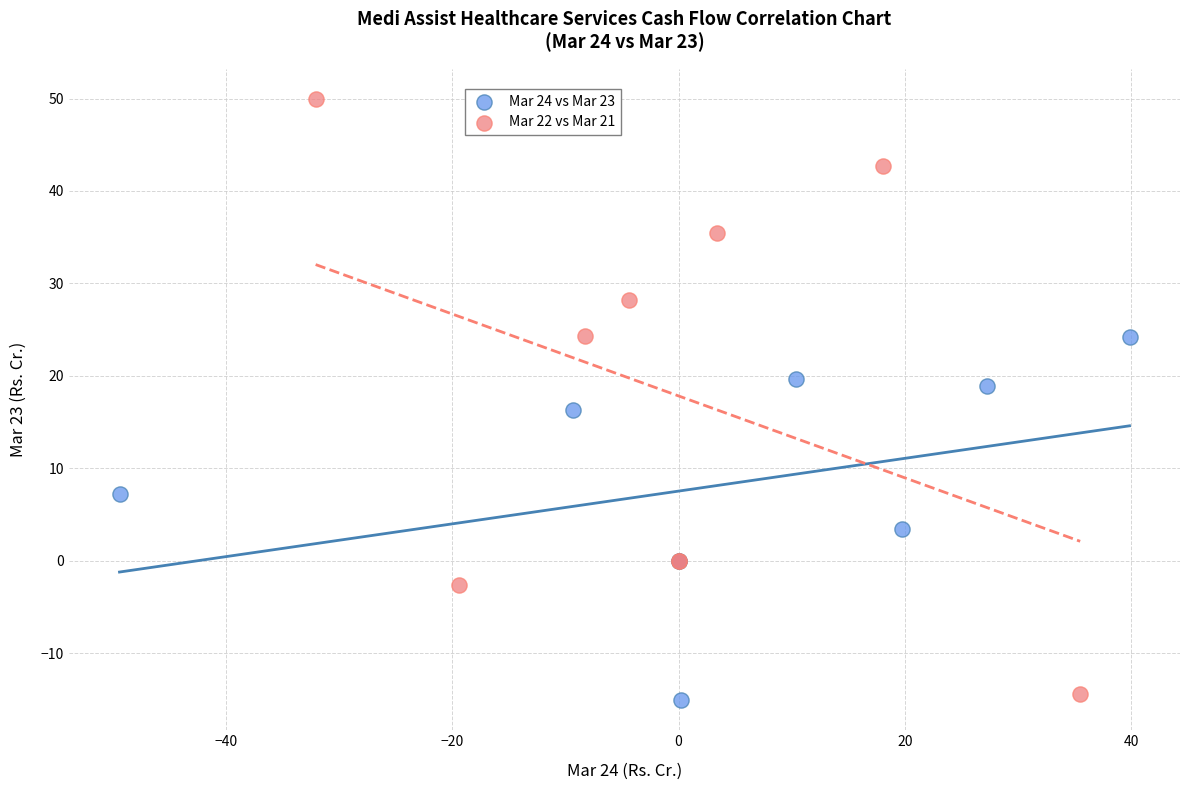

Which series has the largest Y range (max minus min)?

Mar 22 vs Mar 21